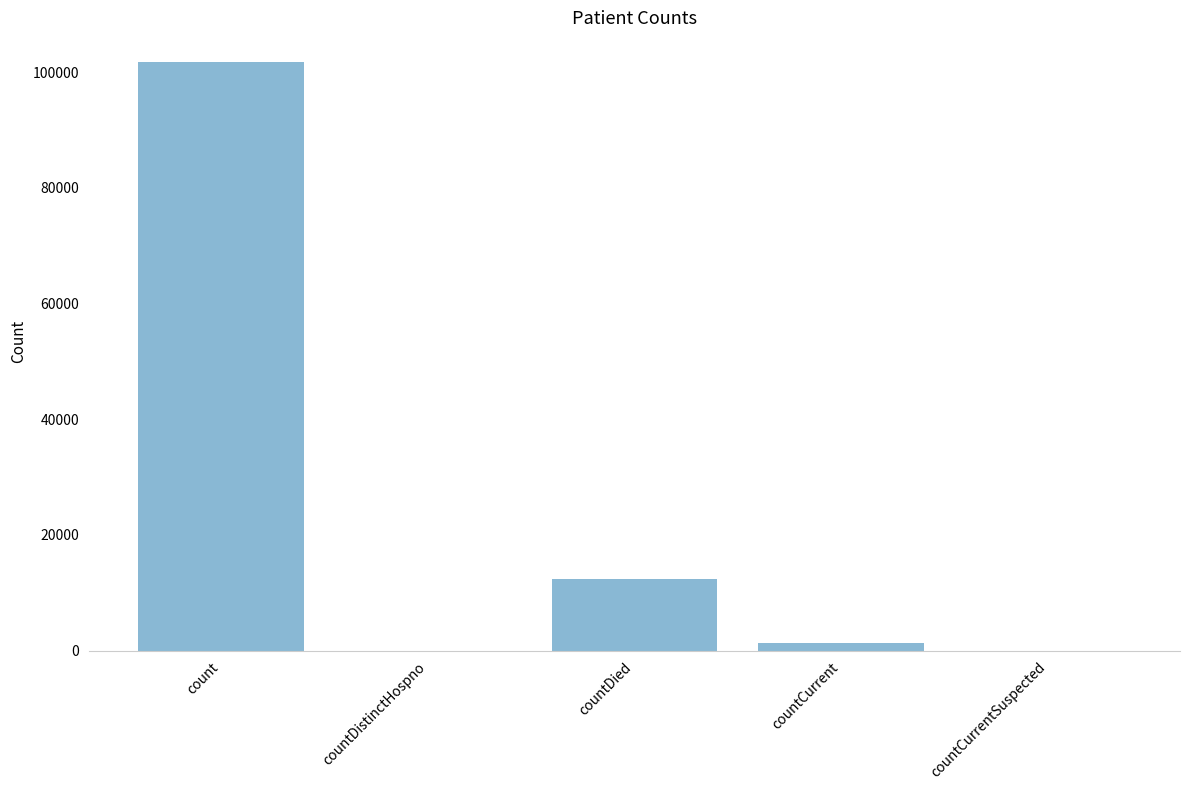

True or false: the data shows 0 at countDistinctHospno.

True